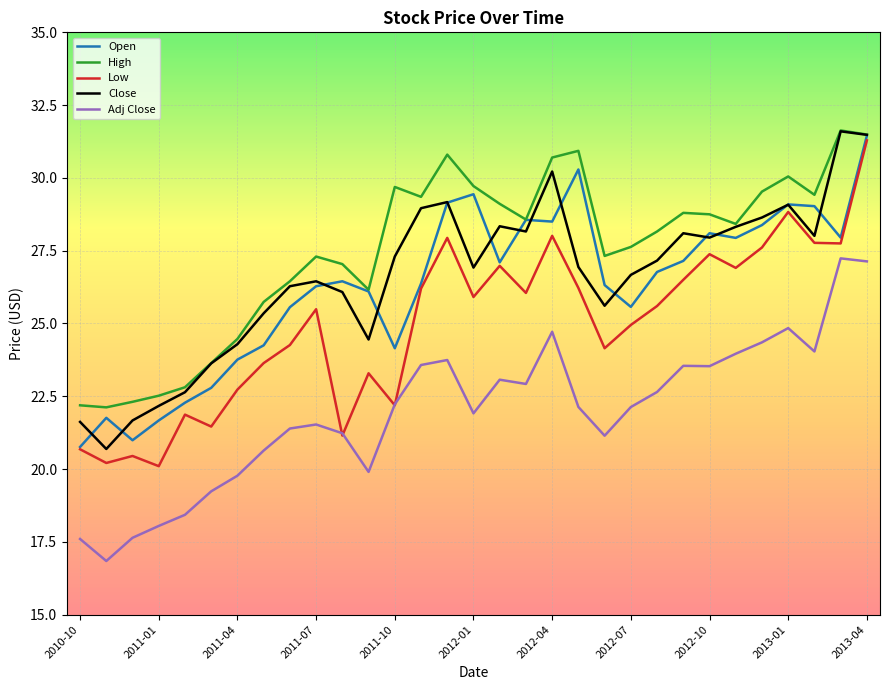

Which series has the largest range (max minus min)?

Low